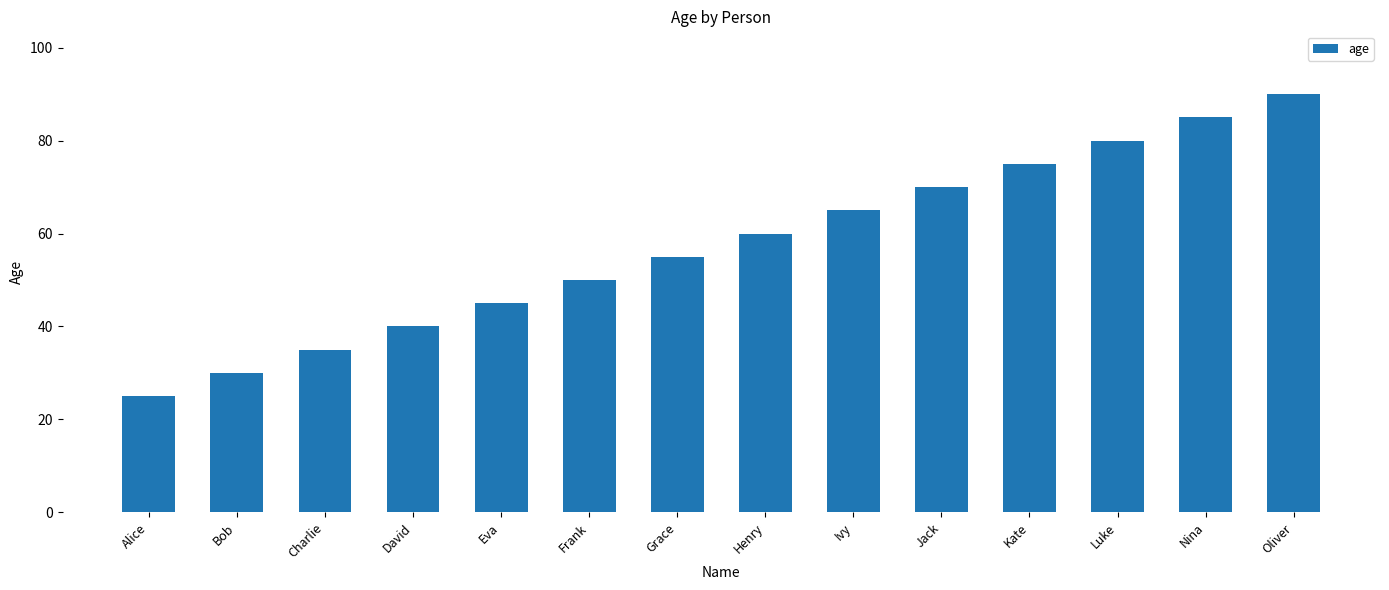

Rank the categories by value from highest to lowest.

Oliver, Nina, Luke, Kate, Jack, Ivy, Henry, Grace, Frank, Eva, David, Charlie, Bob, Alice